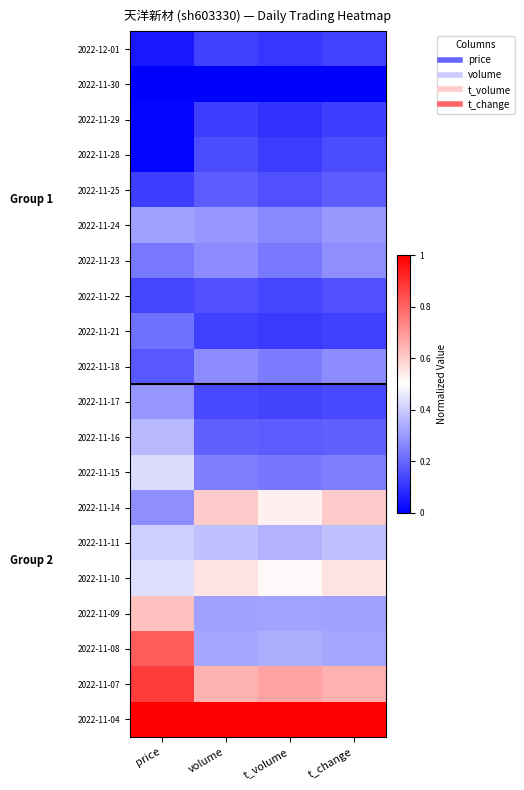

At which category is the sum across all series the highest?

price